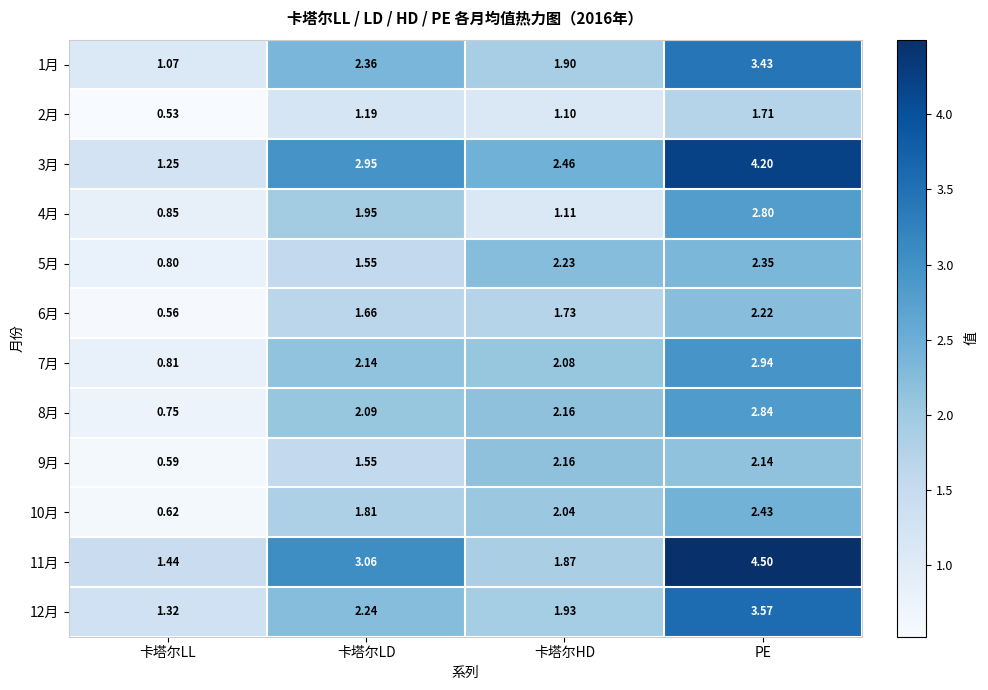

Which label corresponds to the largest value in the chart?

PE